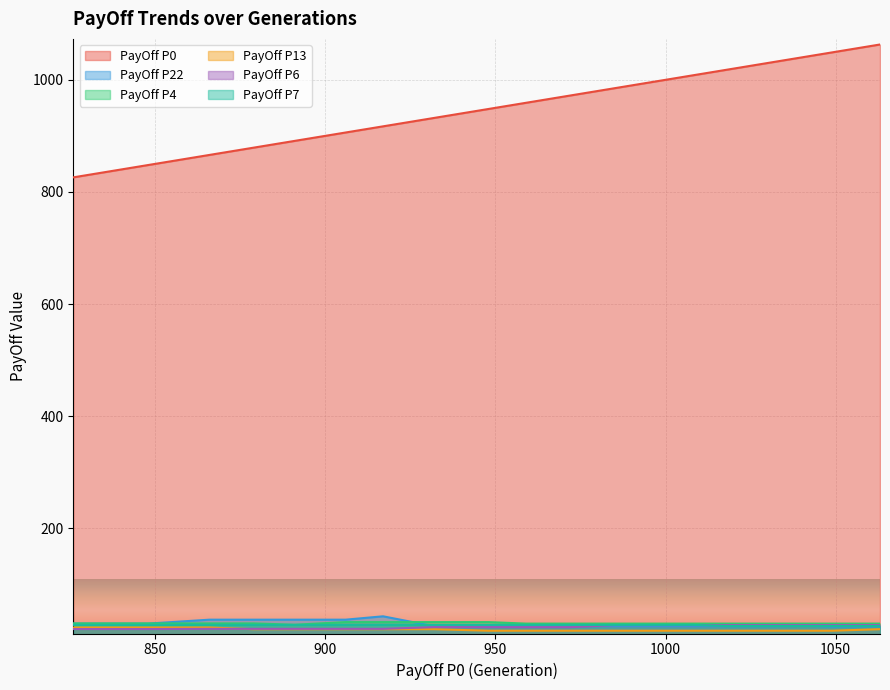

Where do PayOff P6 and PayOff P13 first cross each other?

9.0 and 9.0